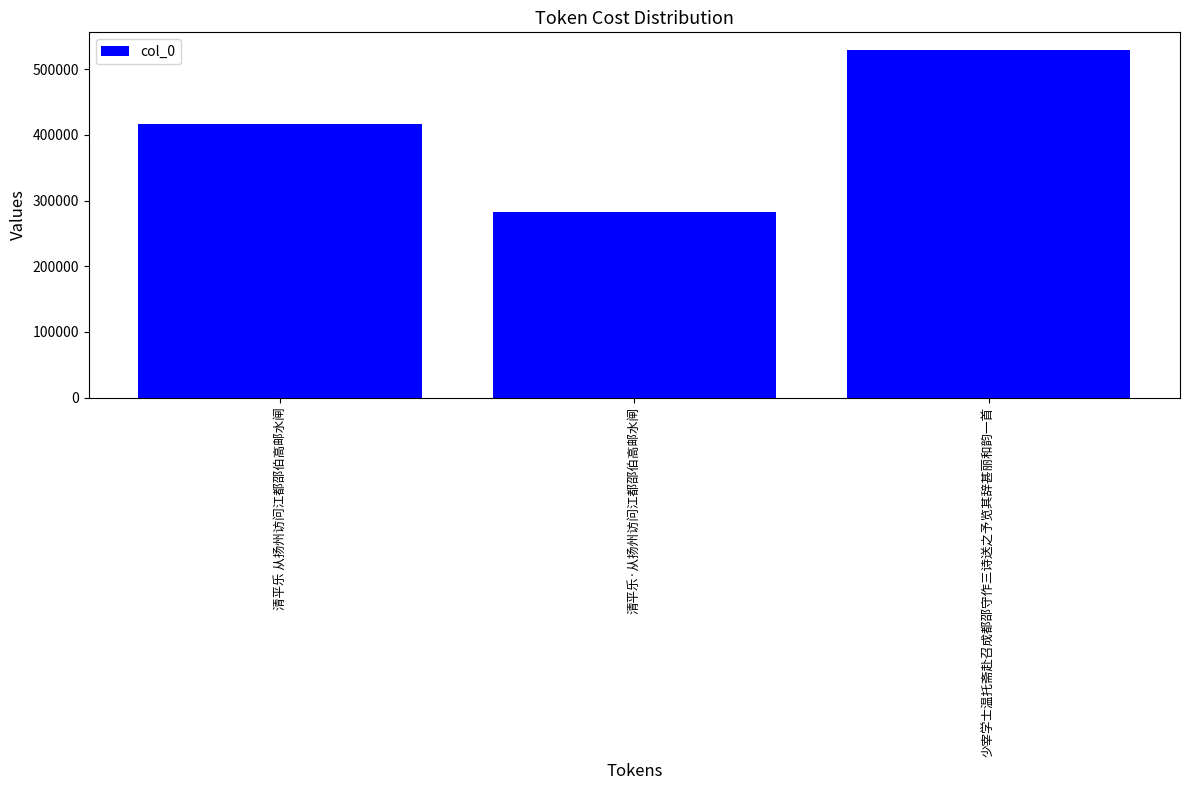

How many data points does each series have?

3